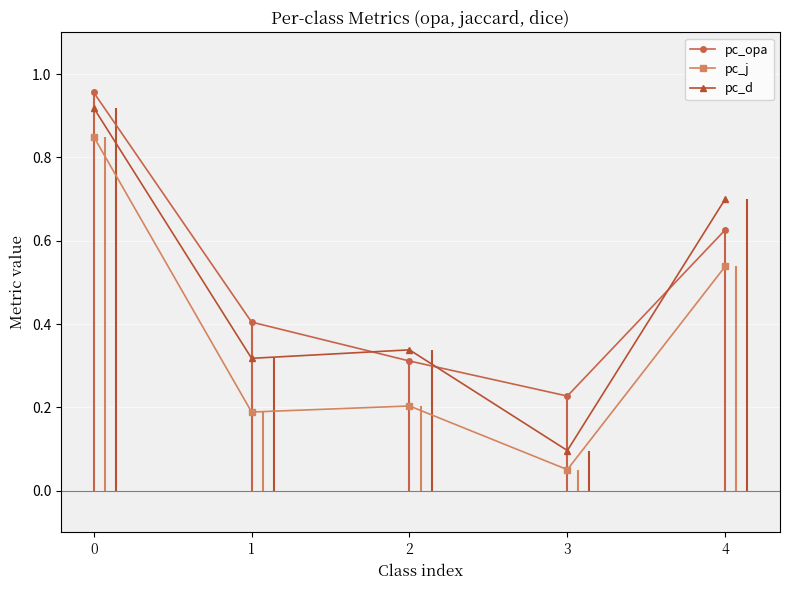

At 4, list the series in order from smallest to largest.

pc_j_line, pc_opa_line, pc_d_line